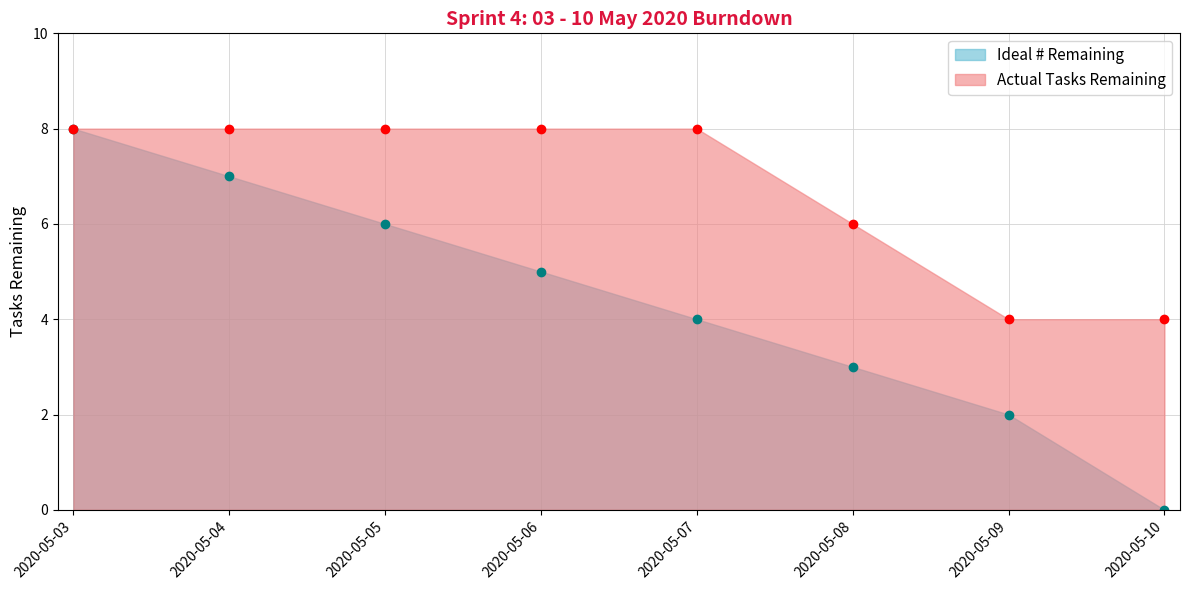

Does the chart have visible grid lines?

Yes